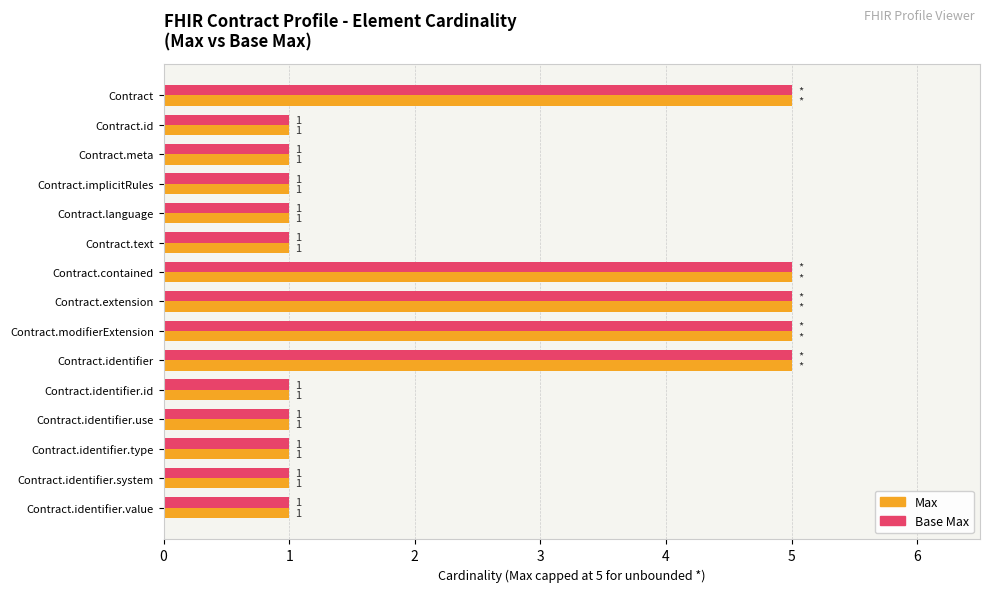

What is the difference between the second highest and second lowest values in the Base Max series?

4